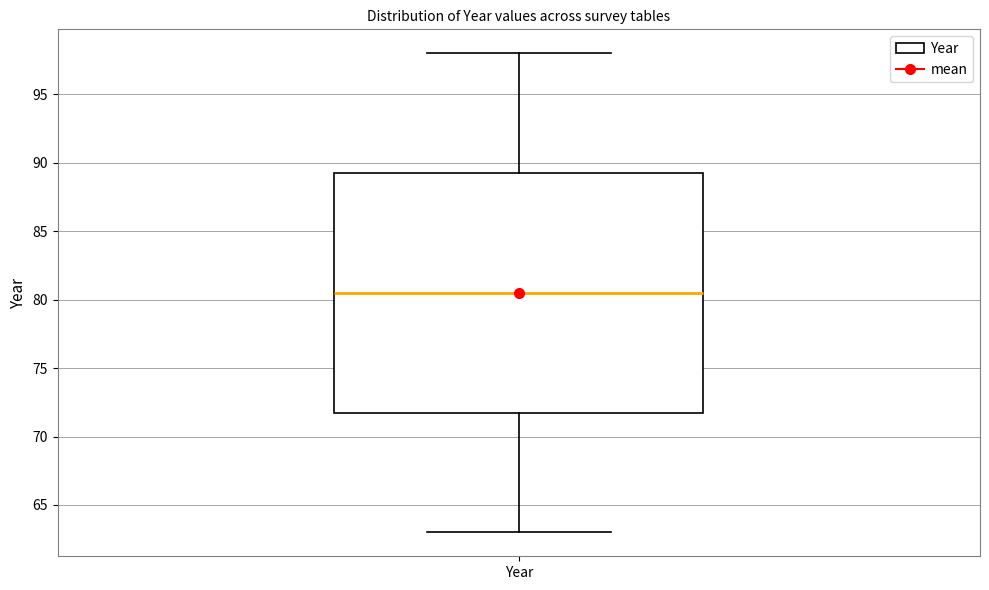

Read this box plot against the y-axis: the position of the median line, the range covered by the box, and the ends of both whiskers. The values are not printed on the chart, so give them approximately, as read against the axis.

median 80.5, box 72.0 to 89.5, whiskers 63.0 to 98.0